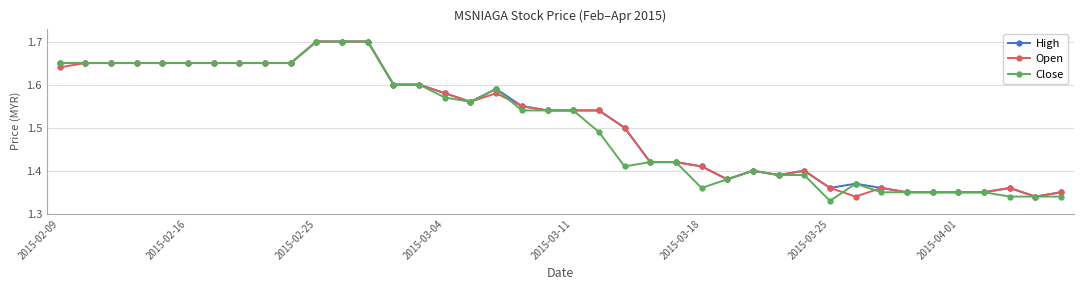

True or false: Open has more than 0 points higher than both neighbors.

True